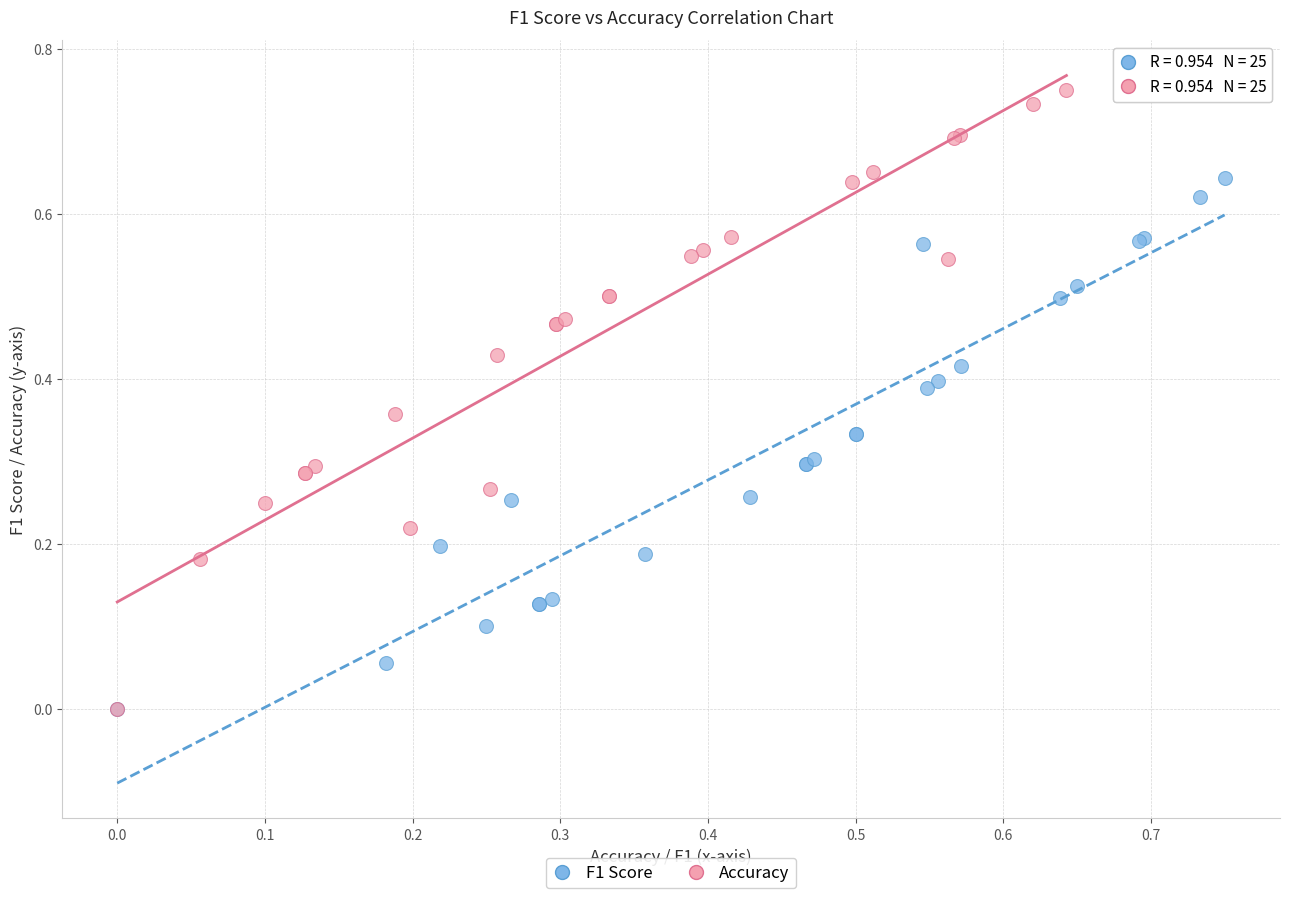

Which series contains the highest Y value?

Accuracy